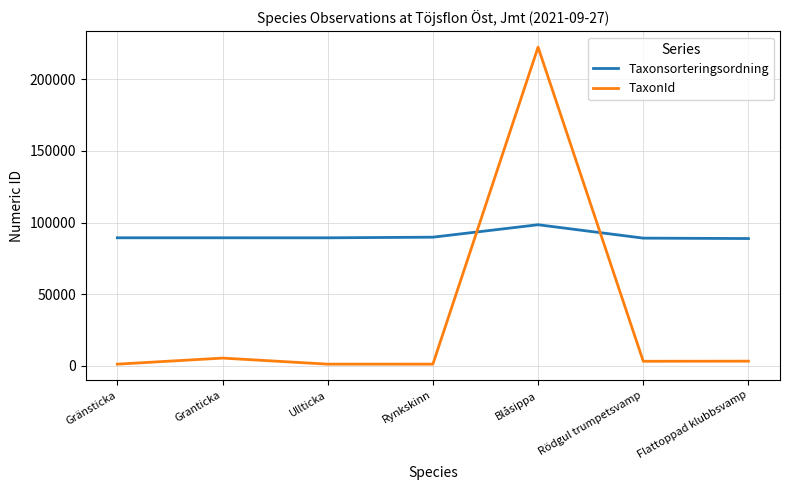

True or false: Taxonsorteringsordning has a value of 51604 at Gränsticka.

False